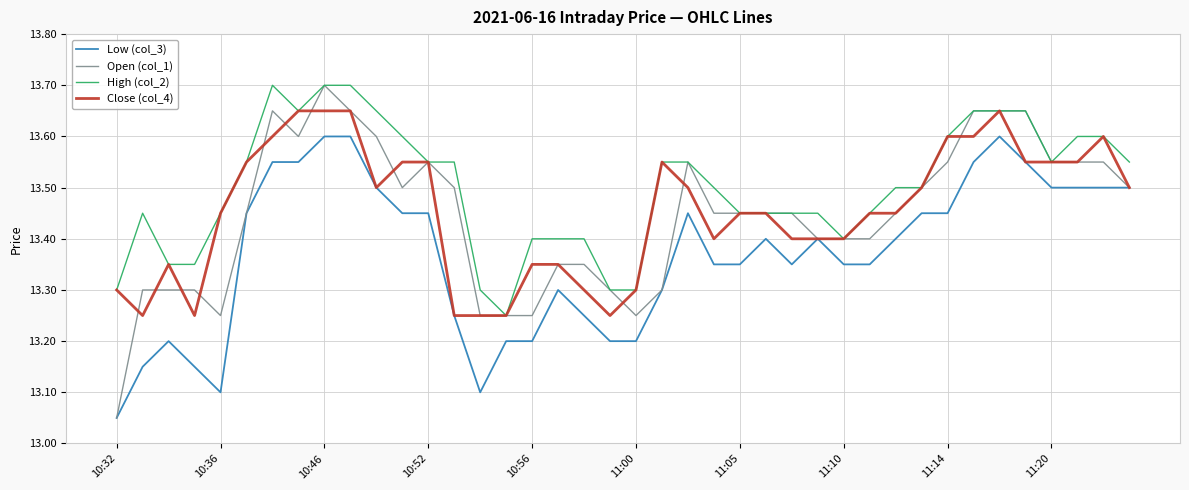

True or false: Low (col_3) and High (col_2) cross at least once.

False